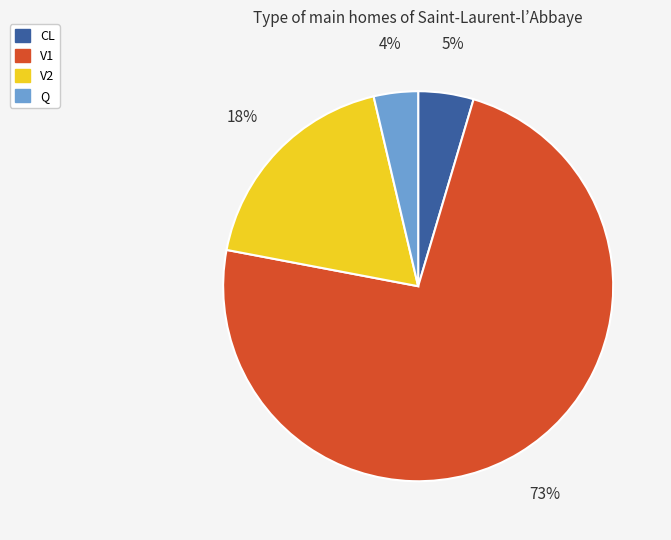

Is there any slice that represents more than half of the pie?

Yes